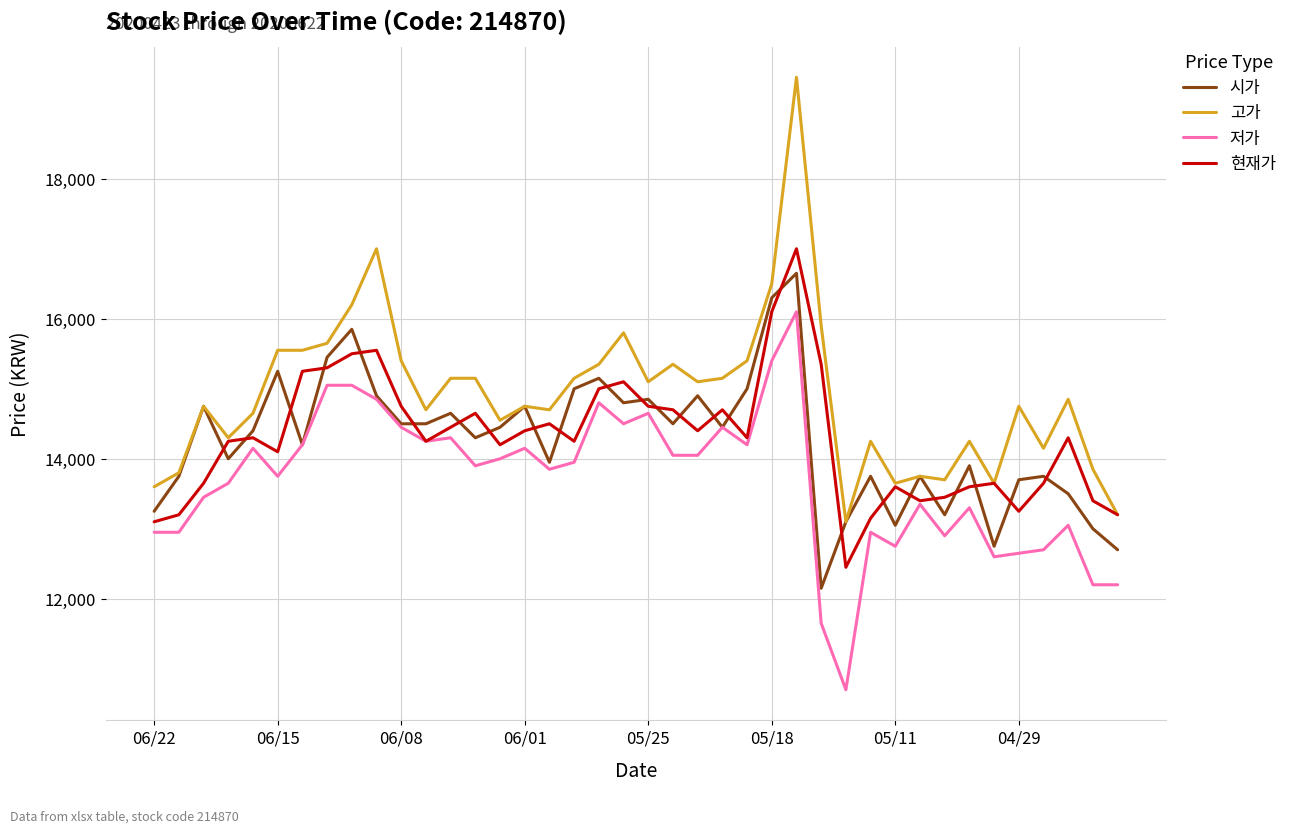

How many lines are shown in the chart?

4